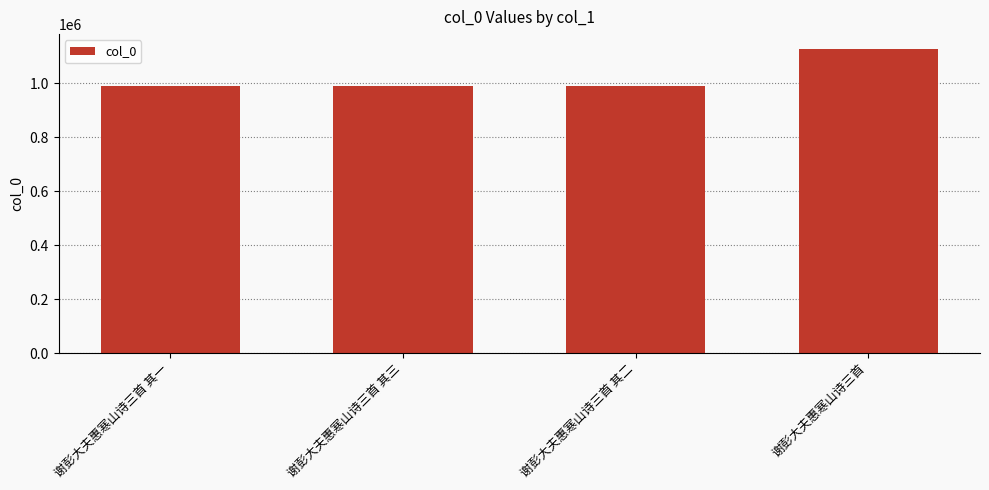

What is the label of the 4th bar from the left?

谢彭大夫惠寒山诗三首